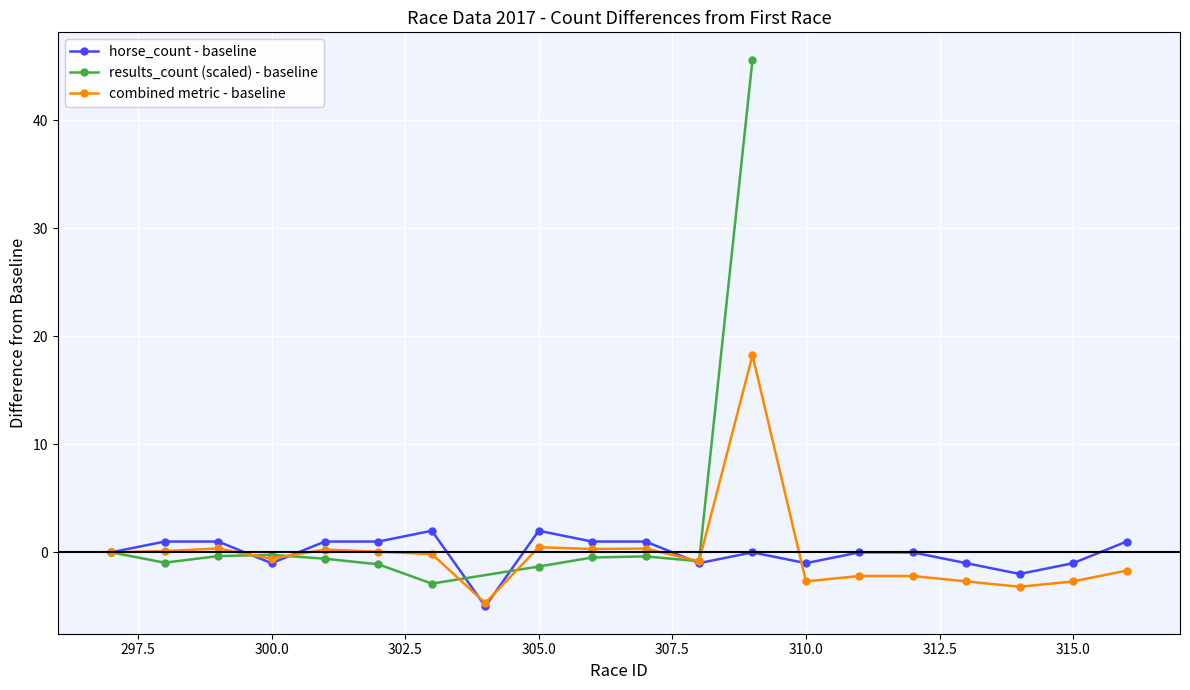

What is the value of the horse_count point at the 18th from the left?

-2.0